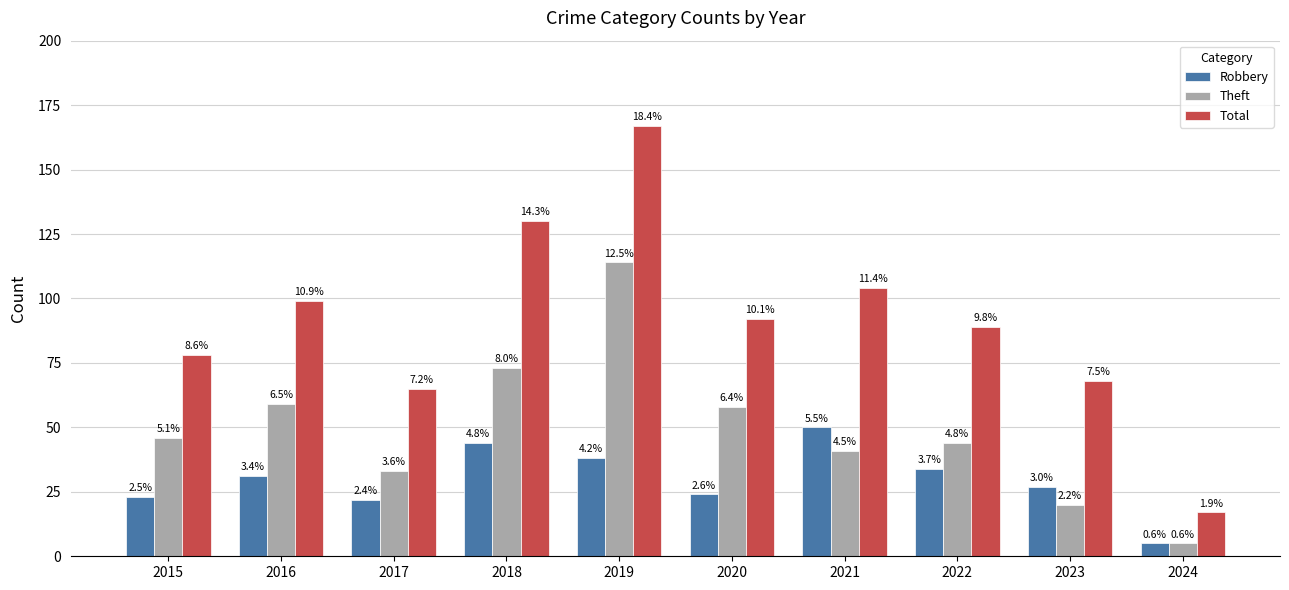

At which label does Total first exceed 92?

2016